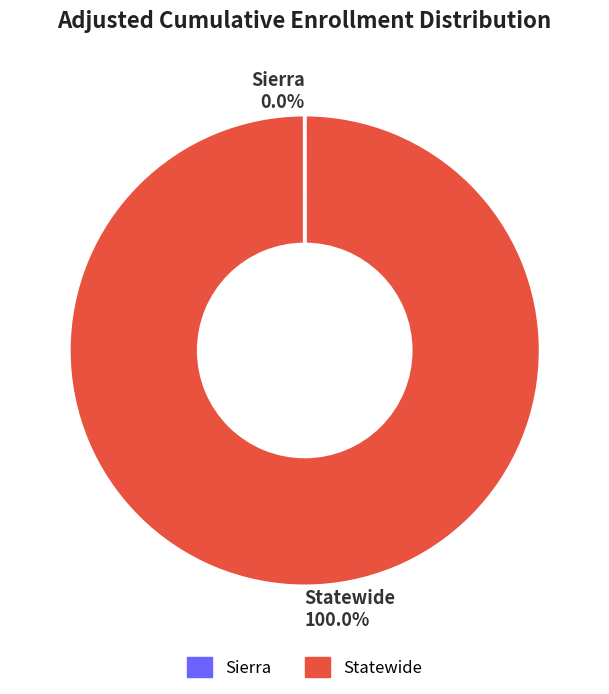

Is there any slice that represents more than half of the pie?

Yes